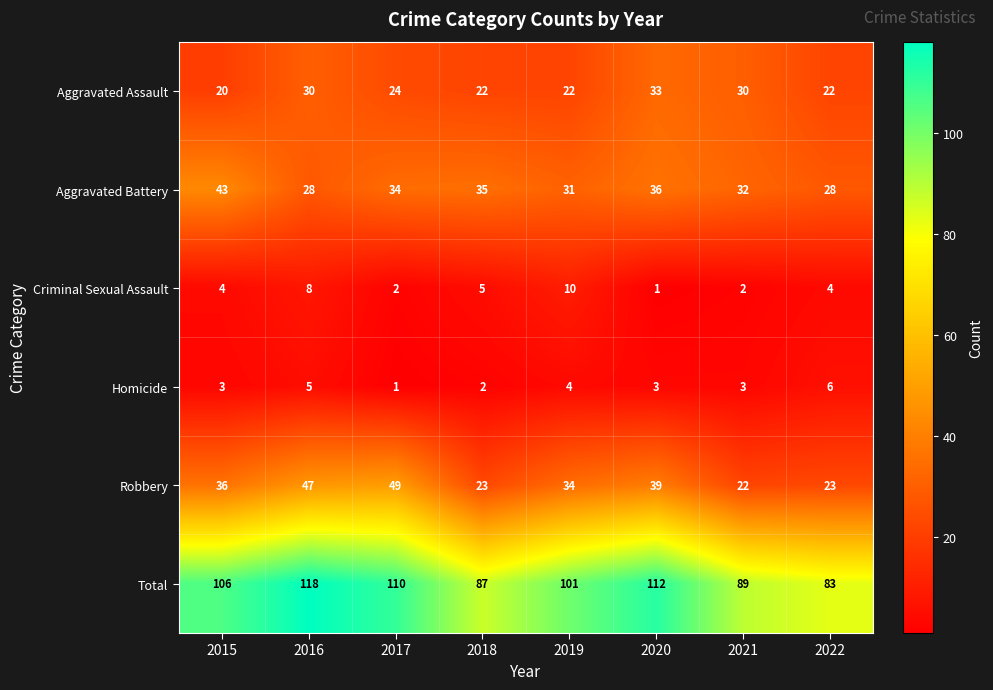

Read the Robbery value at 2021, to the nearest 5.

20